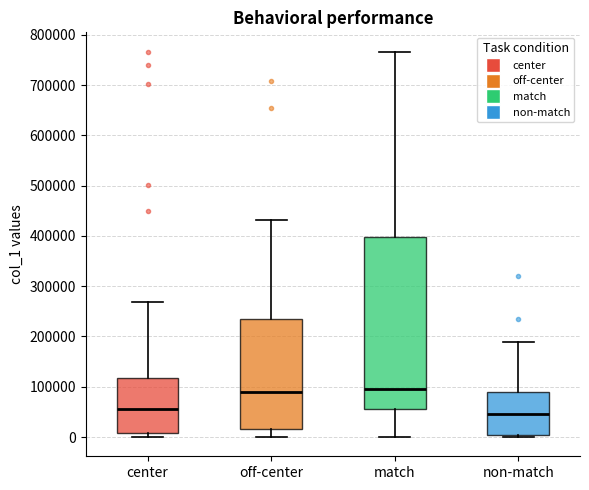

Which box is the tallest, from its lower edge to its upper edge?

match